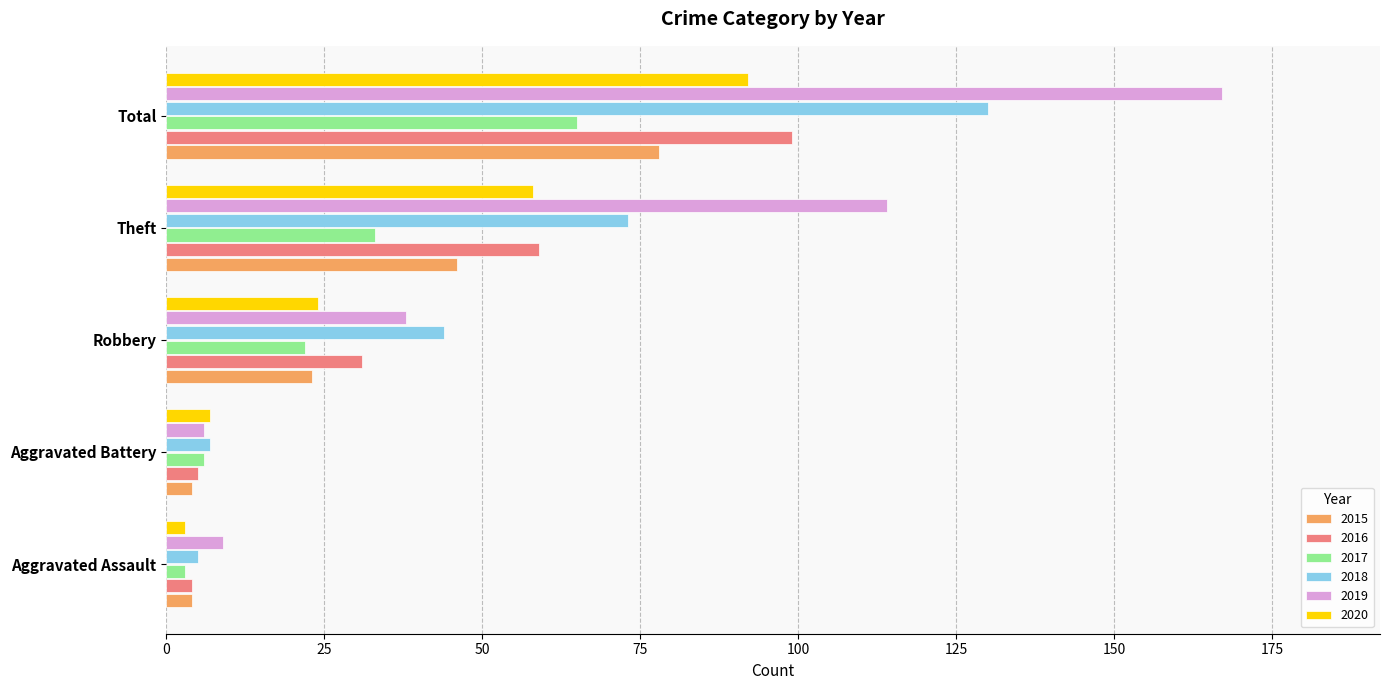

How many categories are shown in the chart?

5